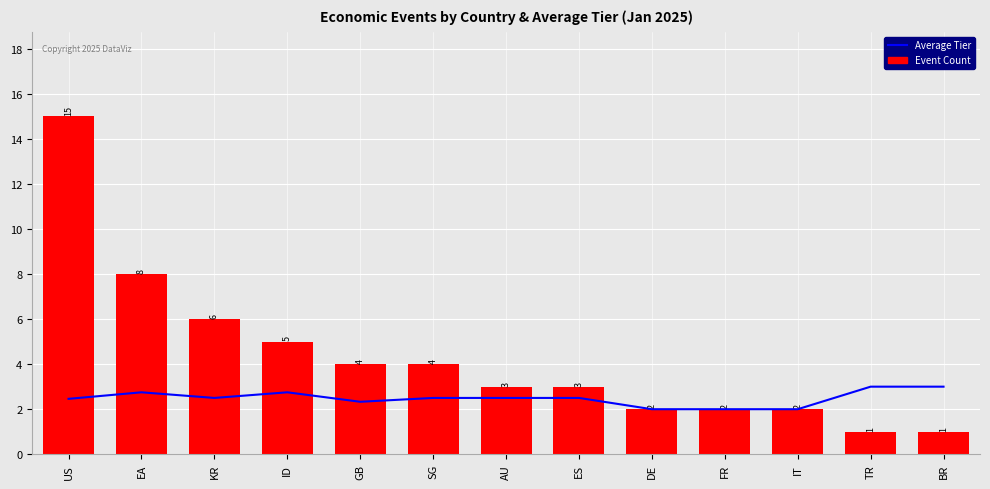

At how many categories does at least one series exceed 7?

2